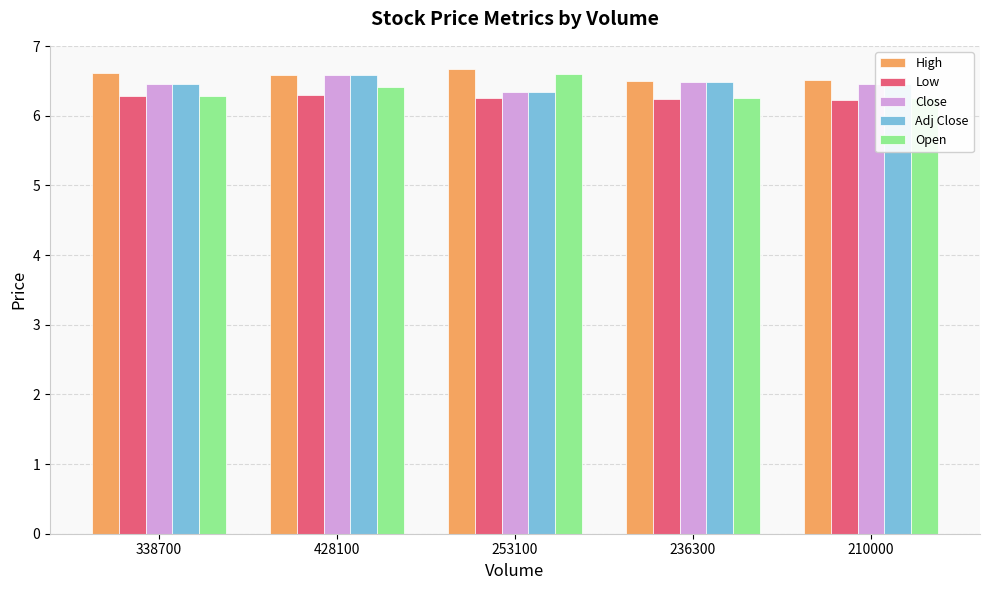

What is the label of the 3rd bar from the right?

253100